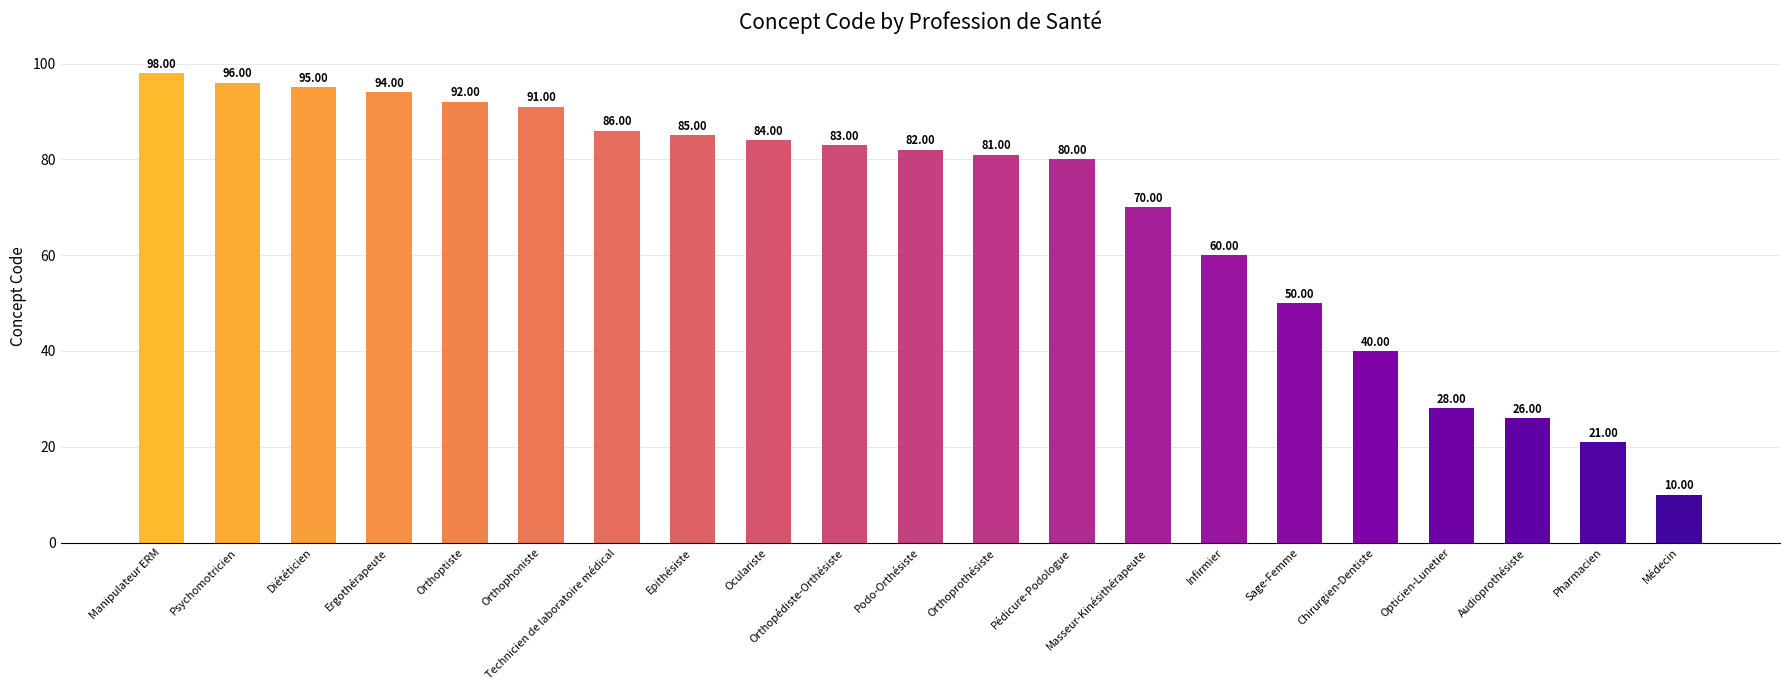

True or false: the data shows 137 at Epithésiste.

False